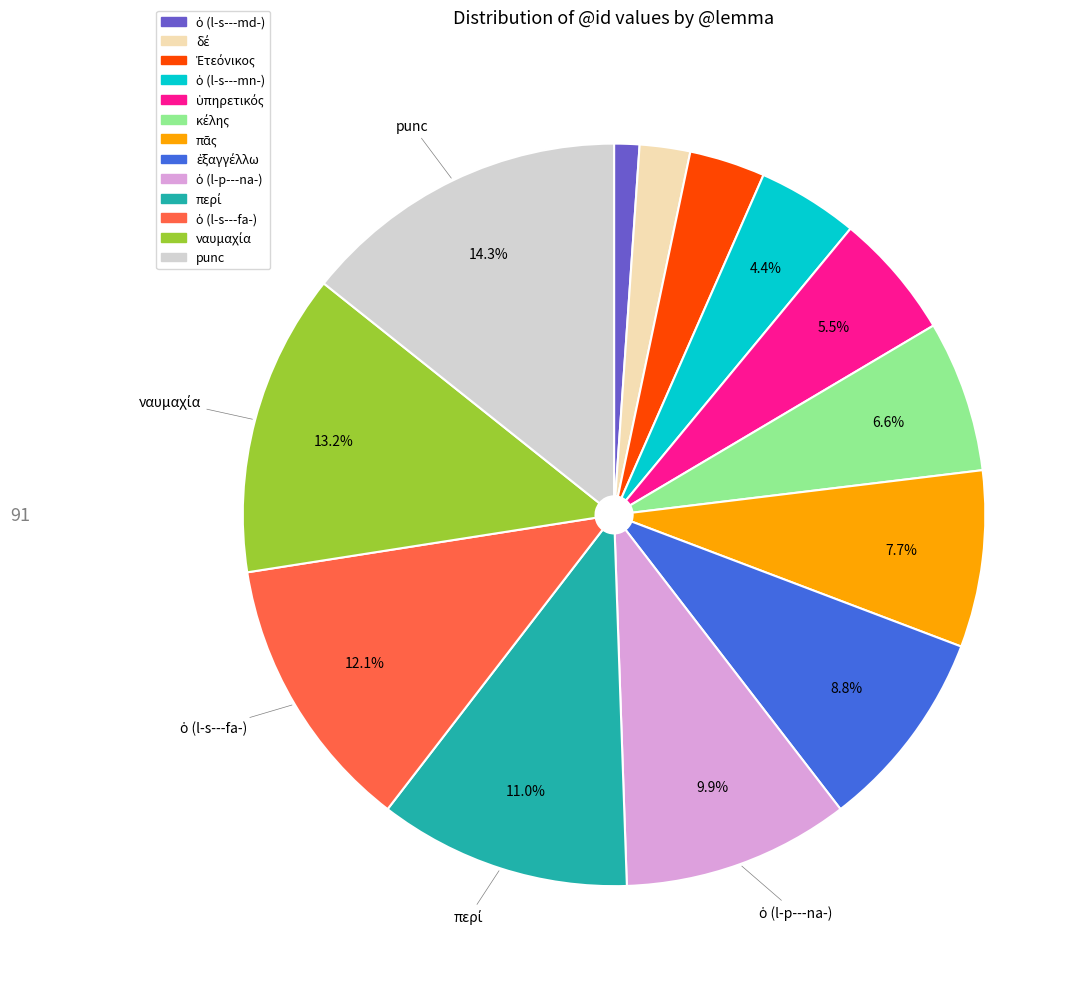

Does any single category account for the majority?

No